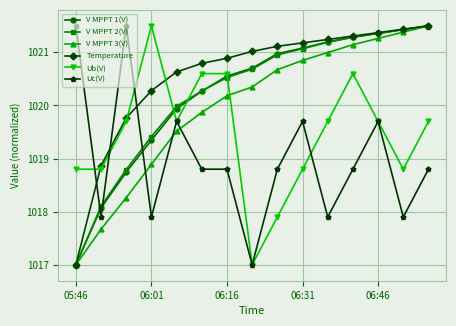

How many times do Uc(V) and V MPPT 1(V) cross each other?

3